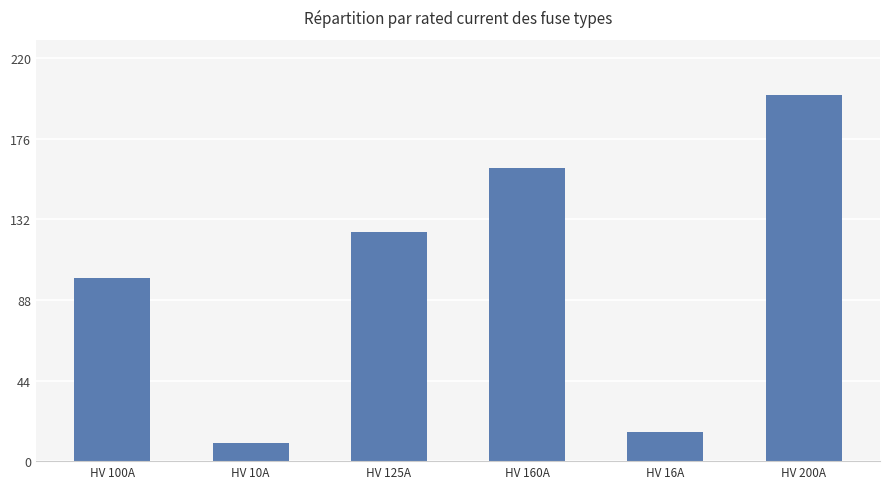

What is the smallest value displayed?

10